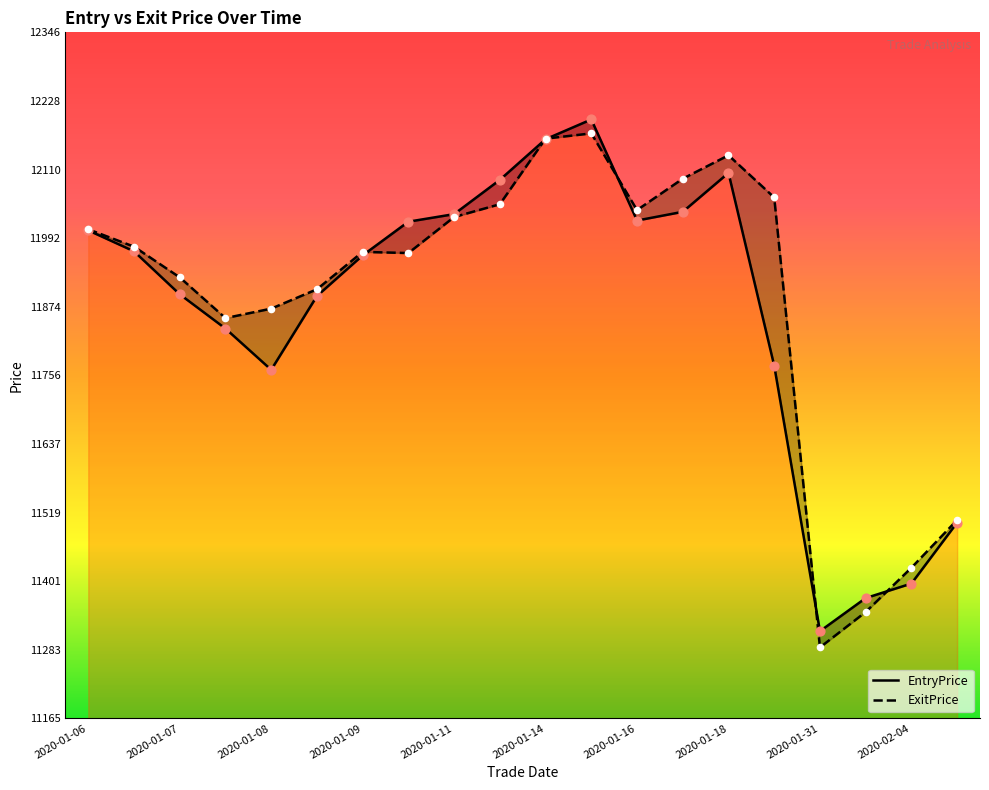

Which series reaches the maximum Y coordinate?

EntryPrice